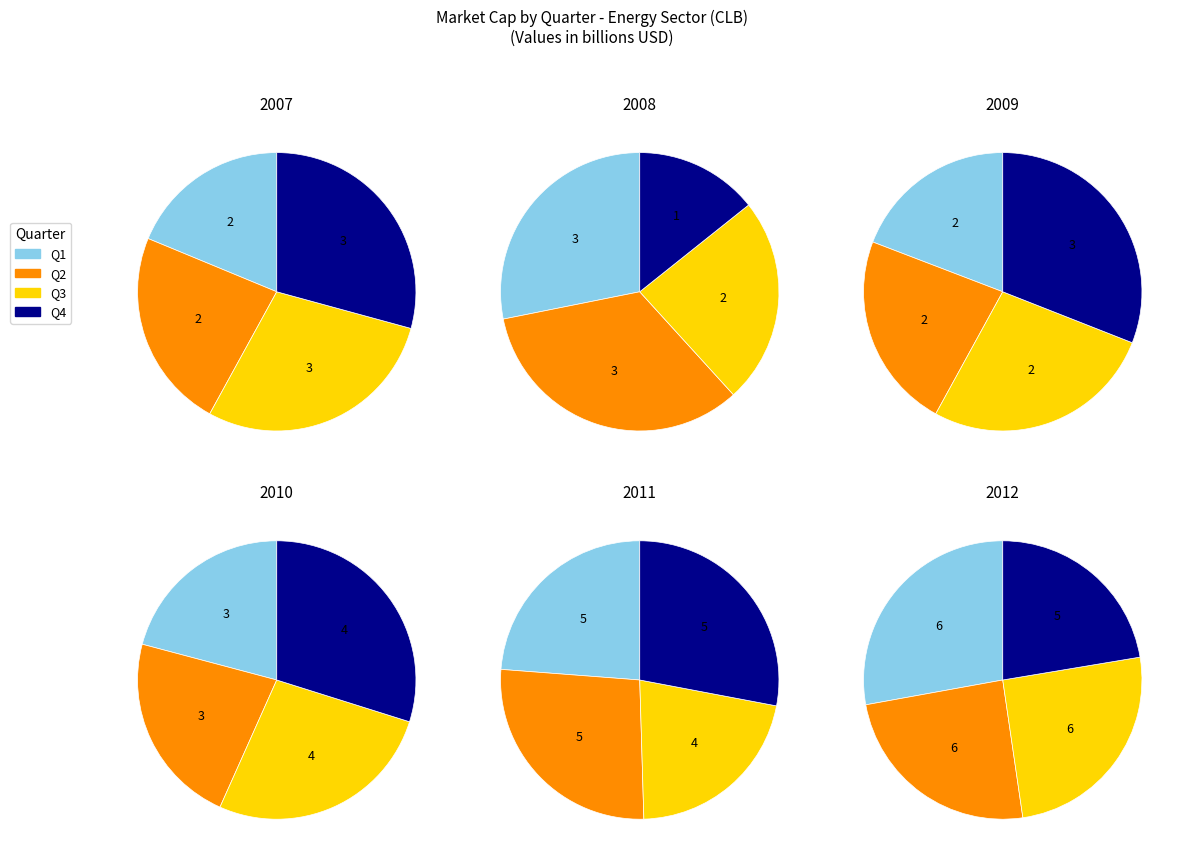

Does any single category account for the majority?

No